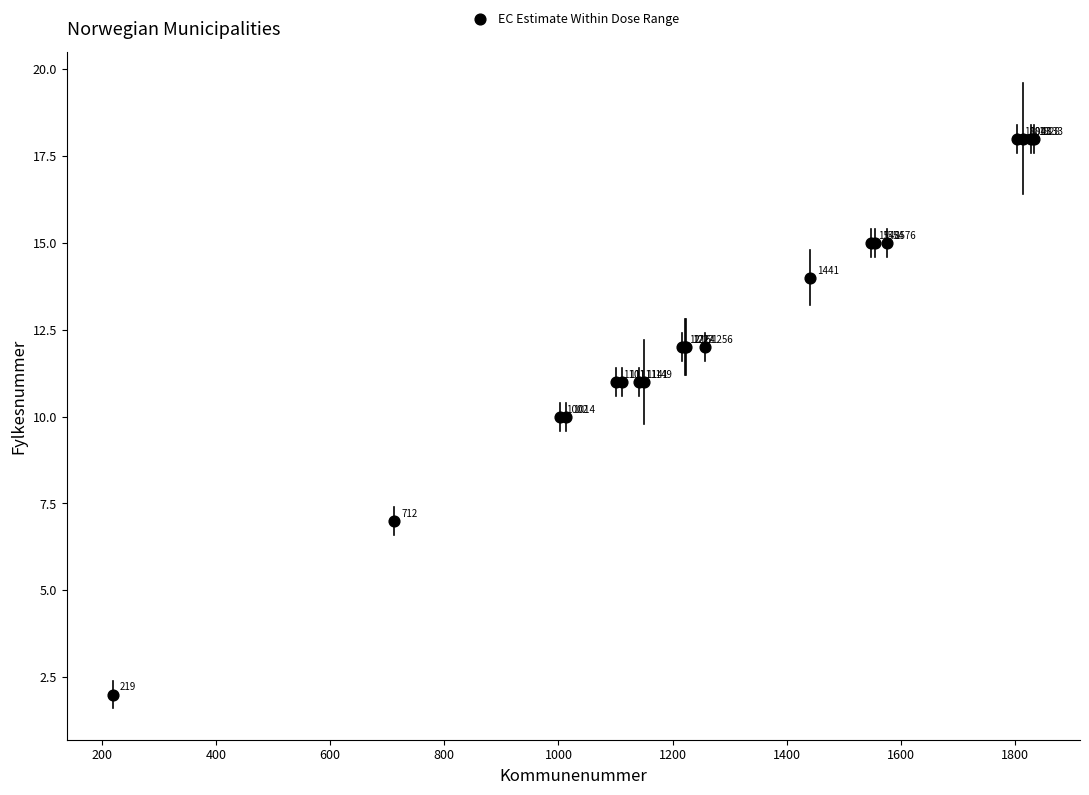

What Y value in the scatter plot is closest to 10?

10